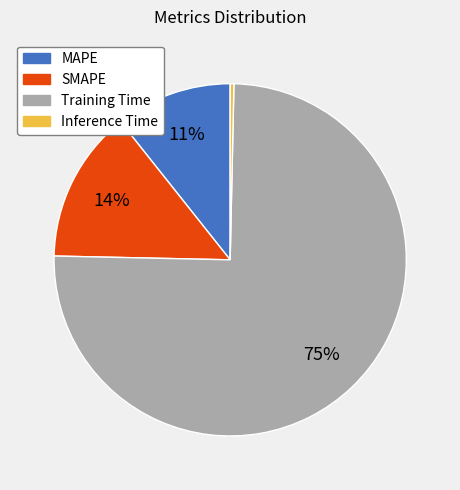

What is the largest slice in the pie chart?

Training Time